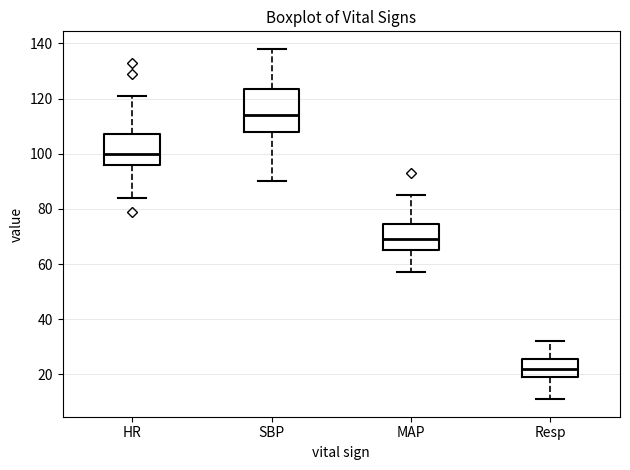

Comparing the boxes themselves (not the whiskers), which one is the tallest?

SBP